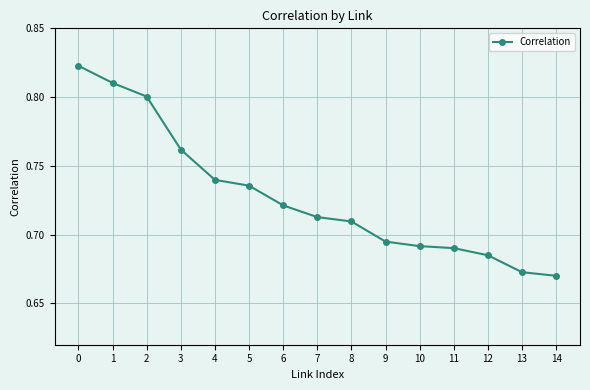

What is the sum of all values?

10.9